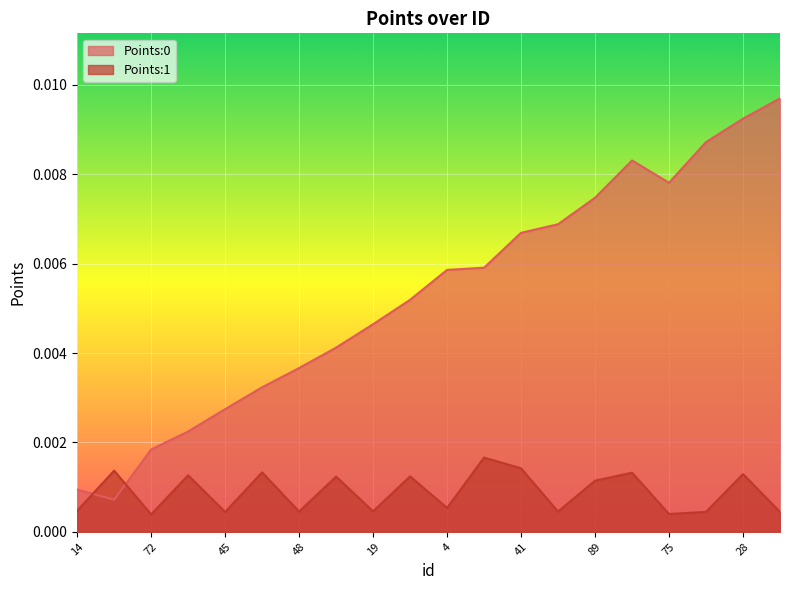

What are all the series names shown in the legend?

Points:0, Points:1